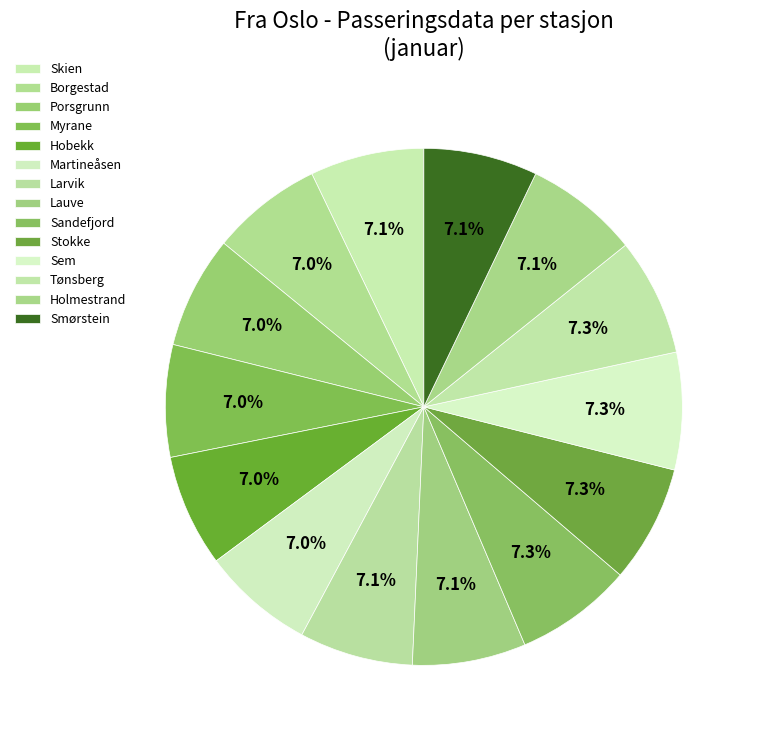

To the nearest percent, what is the average slice percentage?

7%